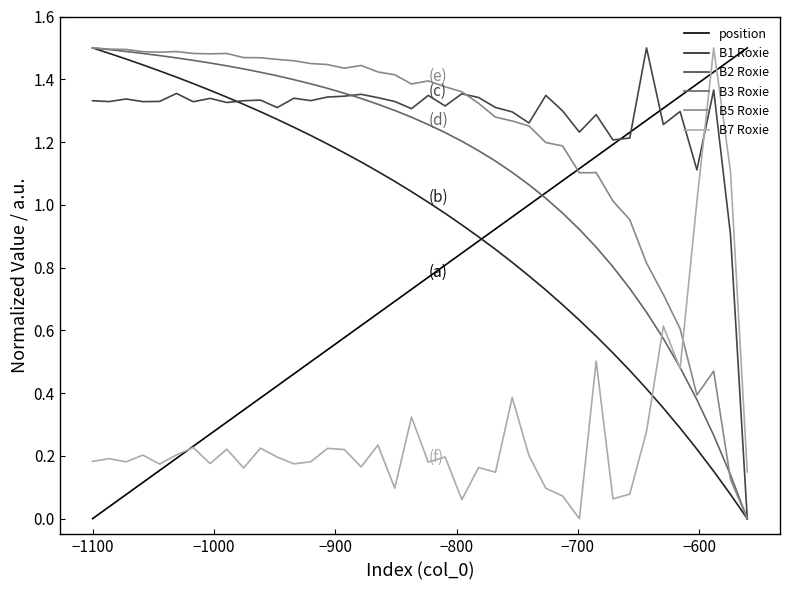

Which series has the largest total across all categories?

B2 Roxie